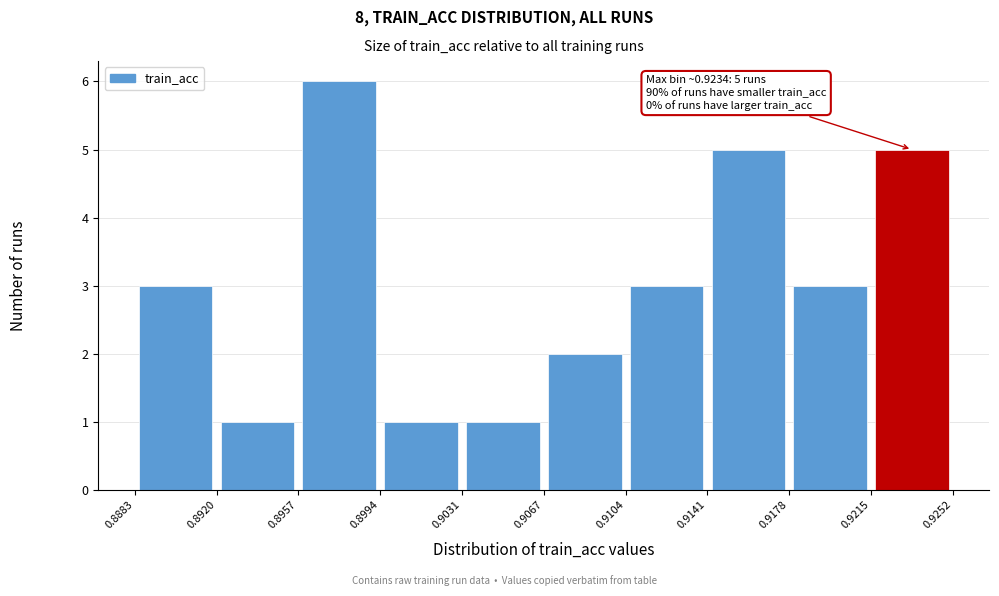

Which range on the x-axis has the tallest bar?

0.8957 to 0.8994